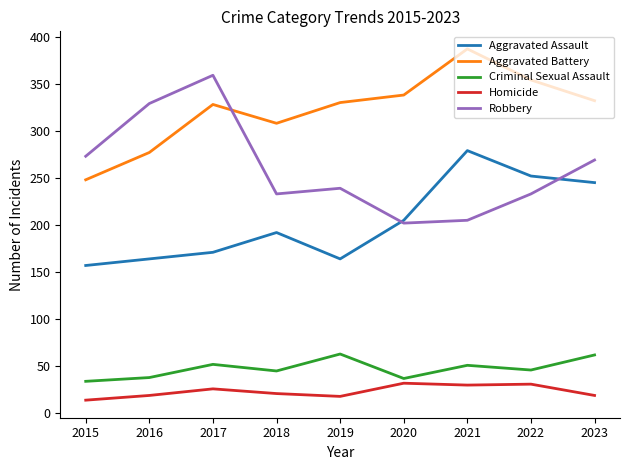

True or false: Robbery and Criminal Sexual Assault intersect in this chart.

False